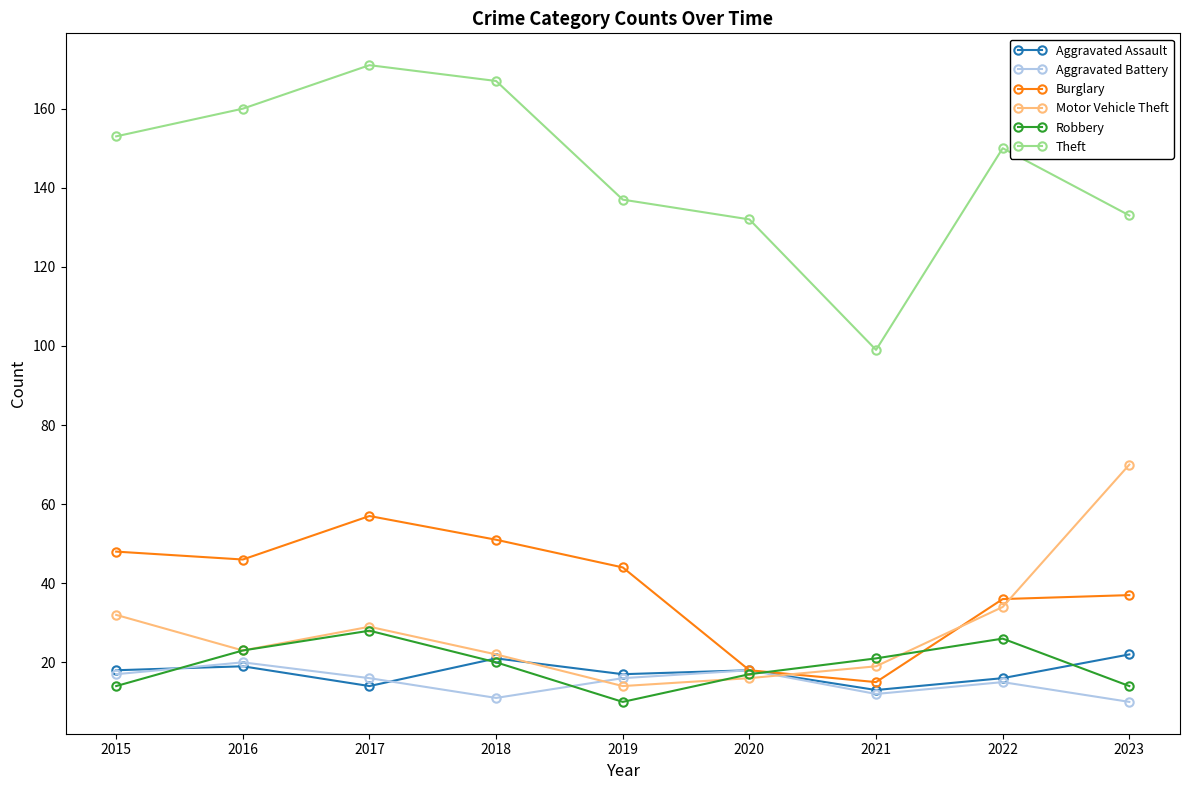

What are all the series names shown in the legend?

Aggravated Assault, Aggravated Battery, Burglary, Motor Vehicle Theft, Robbery, Theft